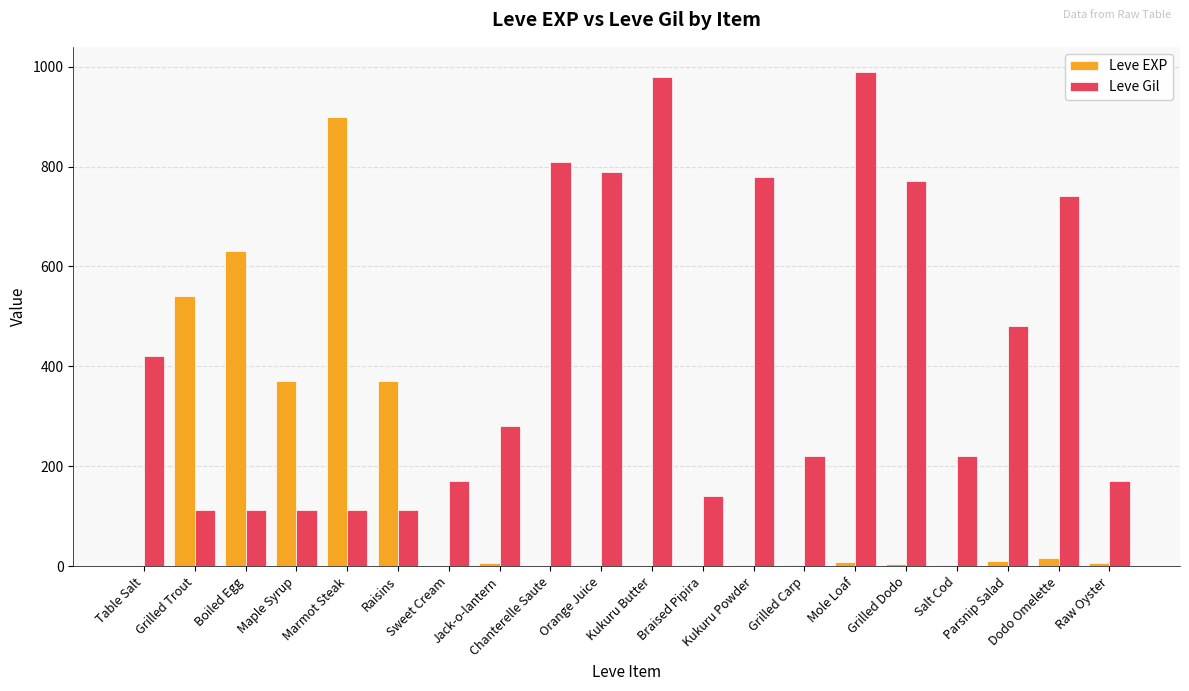

Which series has the largest total across all categories?

Leve Gil